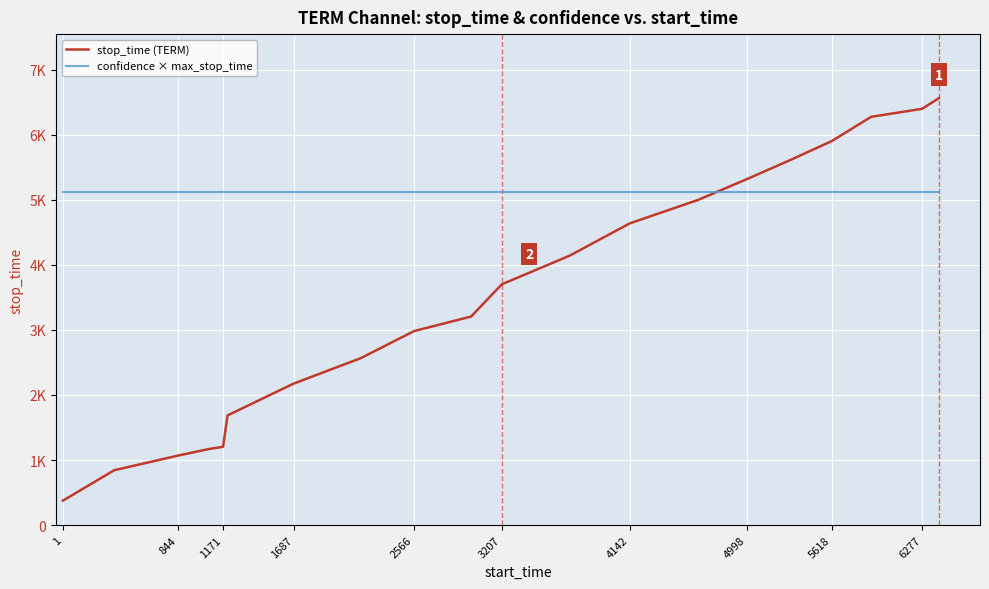

What is the maximum value shown in the chart?

6563.0